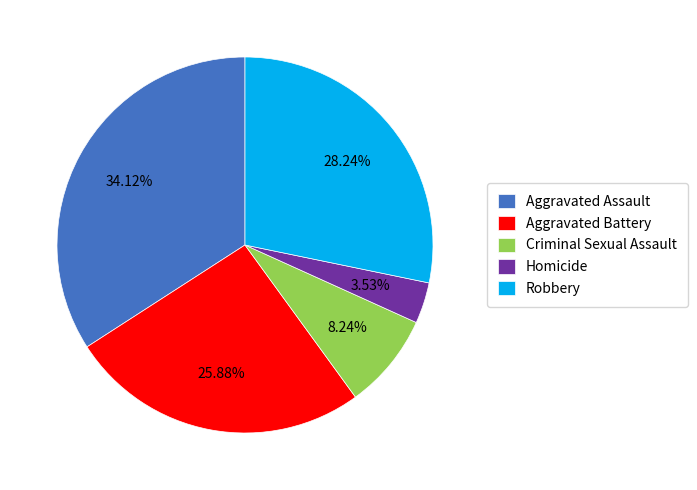

Is it true that Aggravated Battery is 15% of the pie?

False